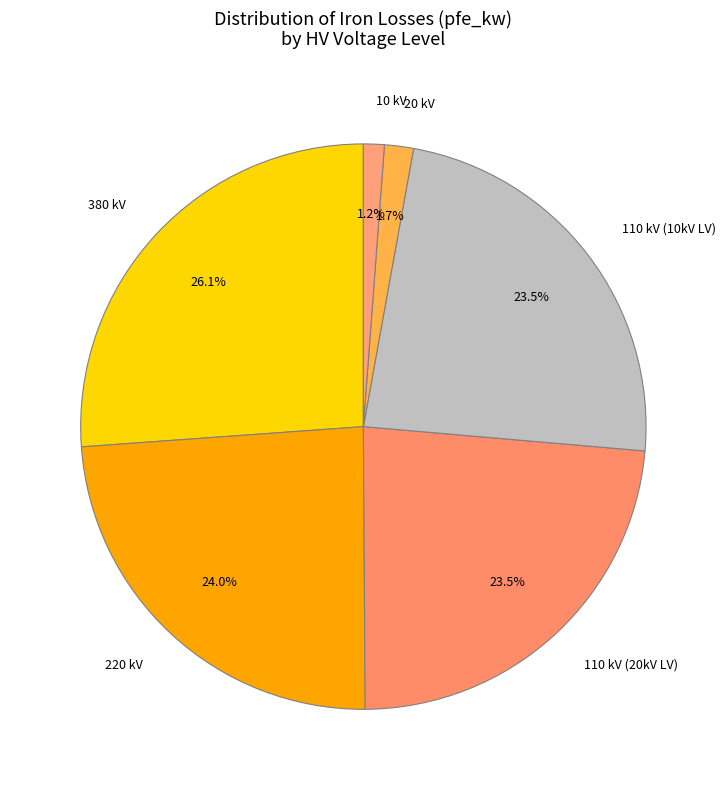

What percentage is NOT represented by 20 kV?

98.3%